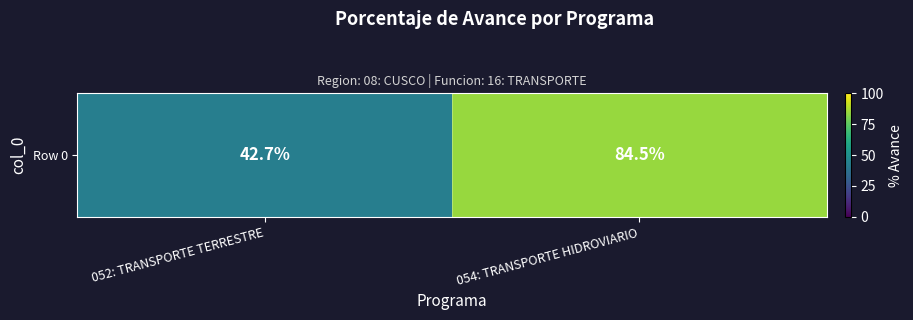

Rank the categories by value from highest to lowest.

054: TRANSPORTE HIDROVIARIO, 052: TRANSPORTE TERRESTRE